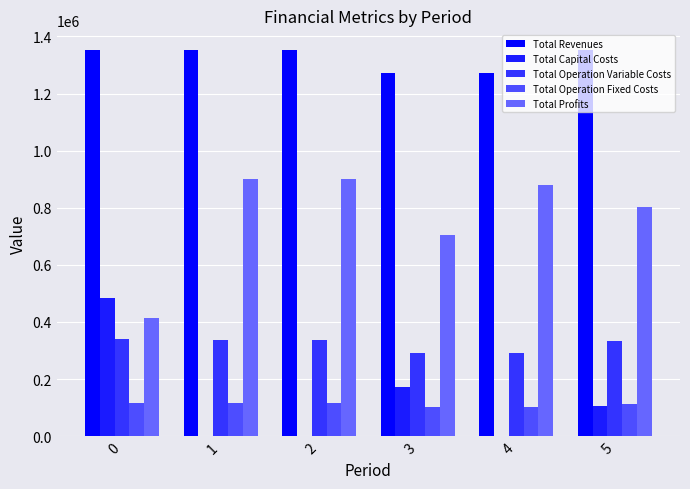

The value of Total Capital Costs at 5 is 106400.0. True or false?

True